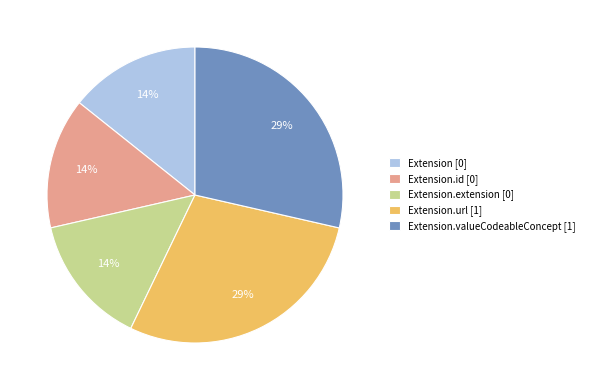

Do Extension.valueCodeableConcept [1] and Extension [0] together represent more than half of the pie?

No